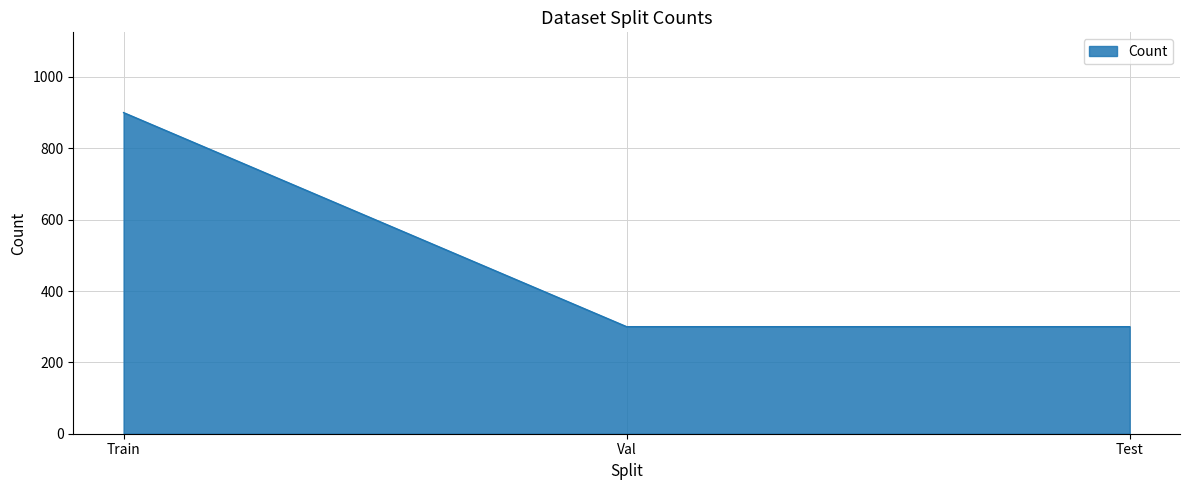

Between Test and Train, which is larger?

Train